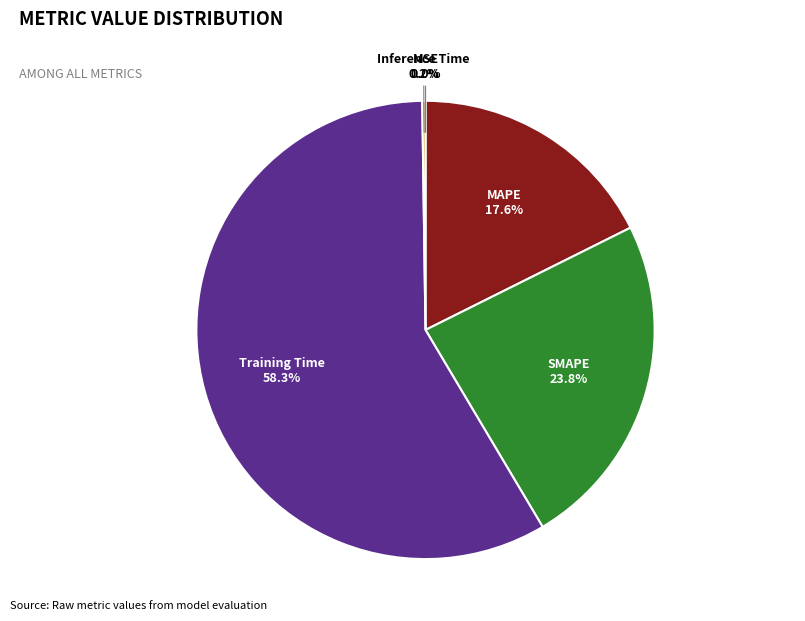

Does MAPE account for over 50% of the chart?

No